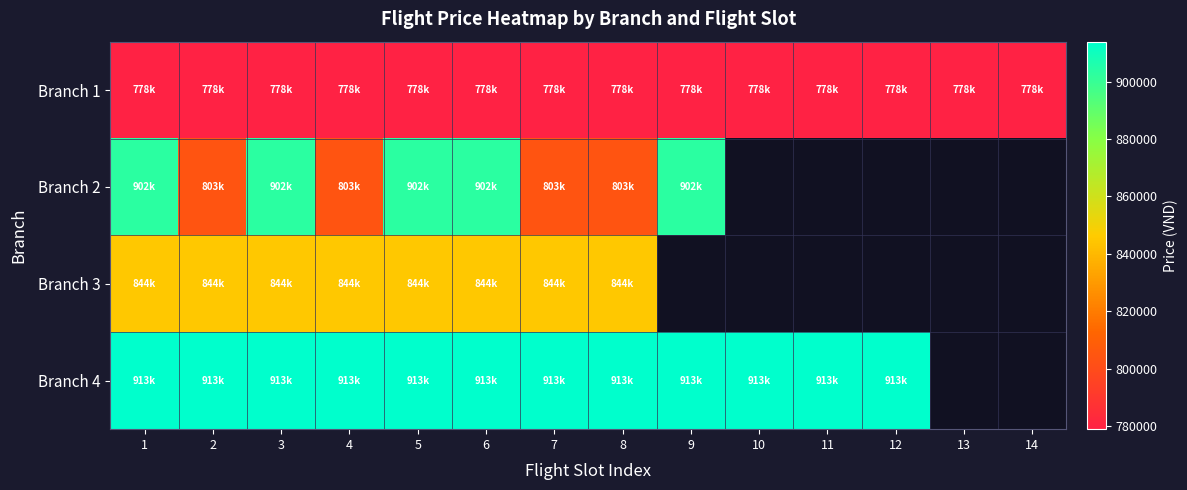

The value of Branch 2 at 2 is 393283.2. True or false?

False